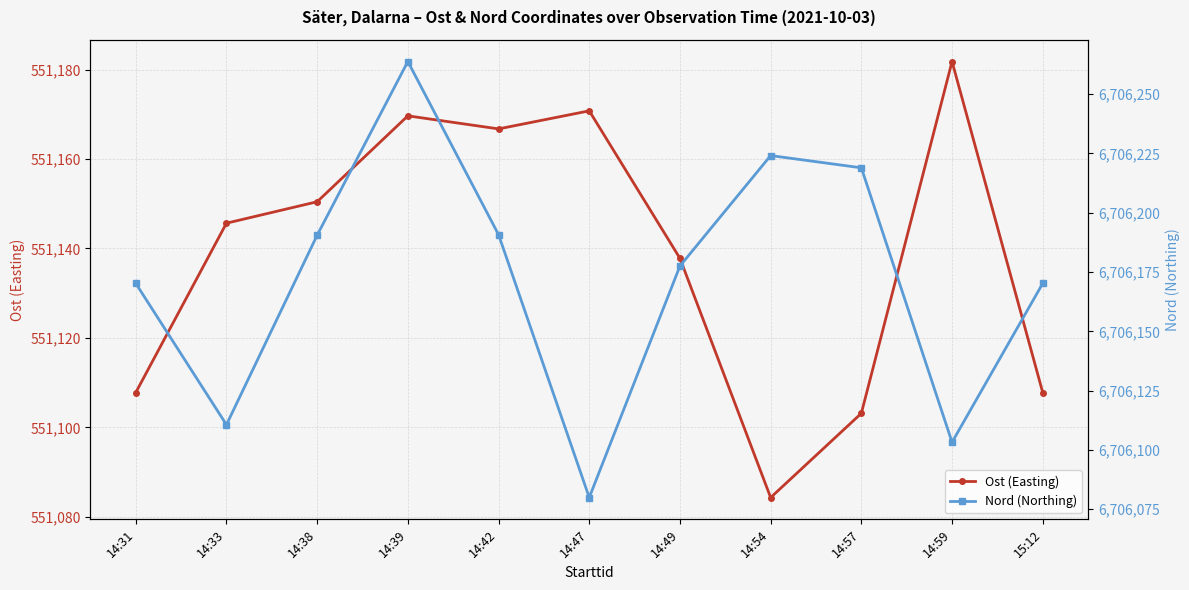

True or false: Nord (Northing) and Ost (Easting) intersect in this chart.

False